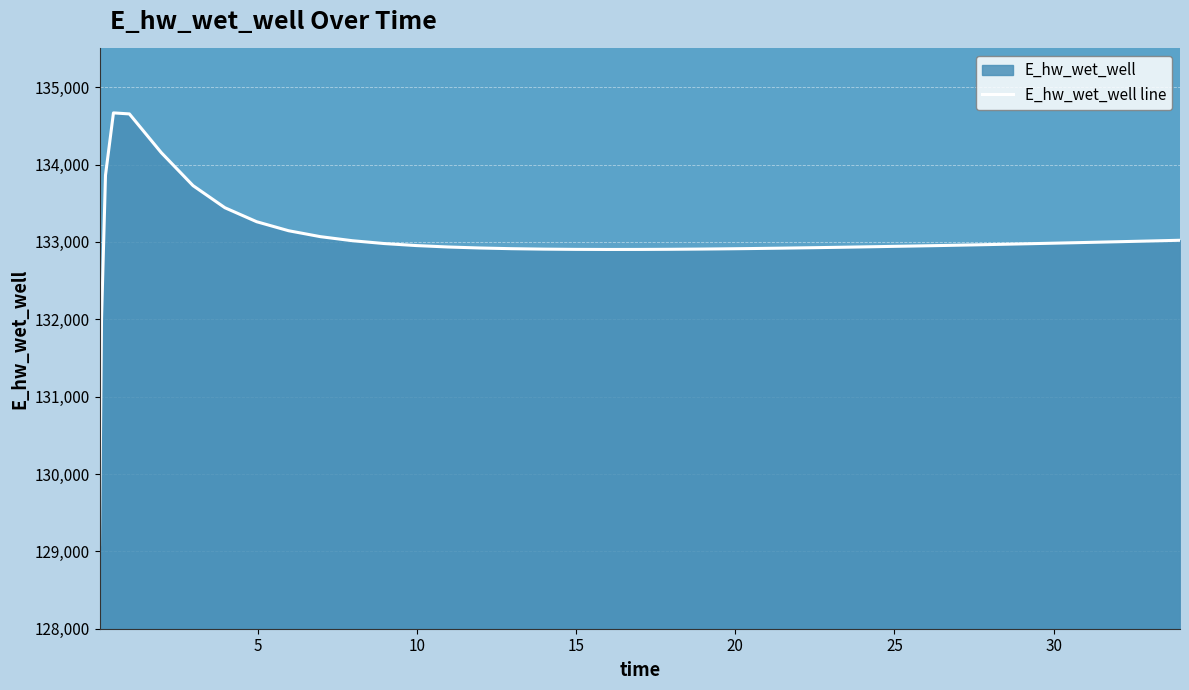

What is the minimum value shown in the chart?

129084.8